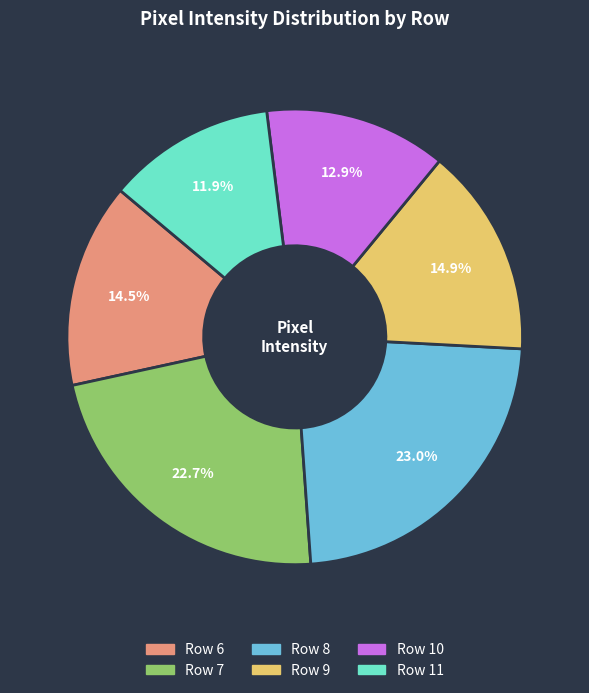

Is there a majority slice in this chart?

No